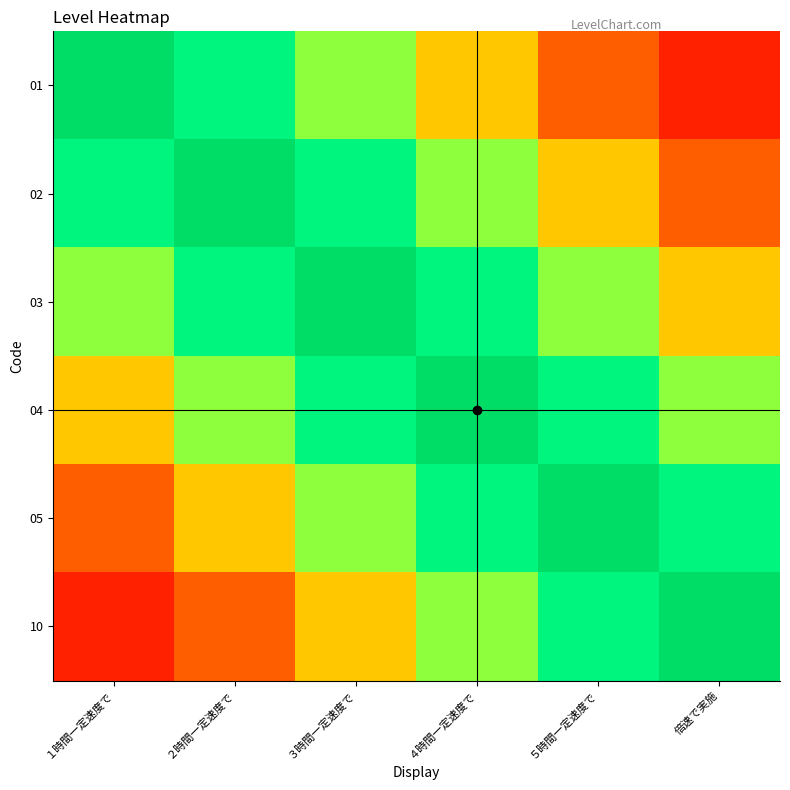

At 倍速で実施, list the series in order from largest to smallest.

10, 05, 04, 03, 02, 01